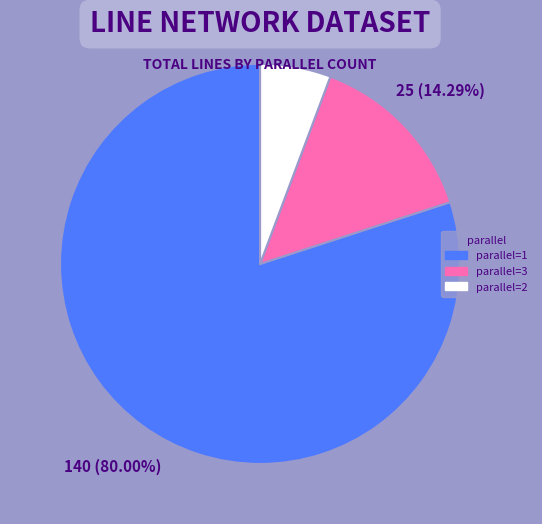

Which category has the biggest portion of the pie?

parallel=1